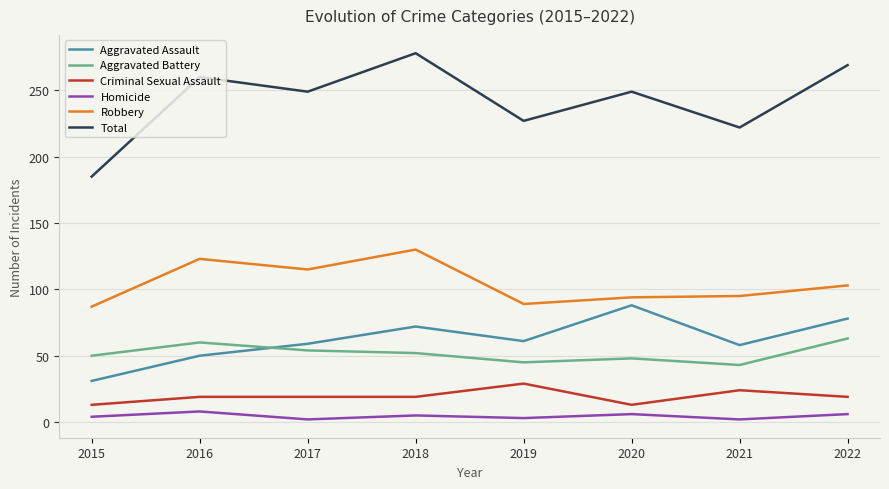

Rank the series at 2022 from lowest to highest value.

Homicide, Criminal Sexual Assault, Aggravated Battery, Aggravated Assault, Robbery, Total